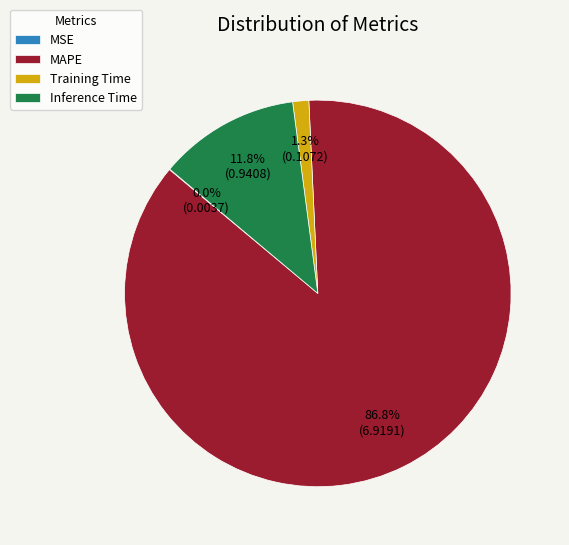

Which category has the biggest portion of the pie?

MAPE